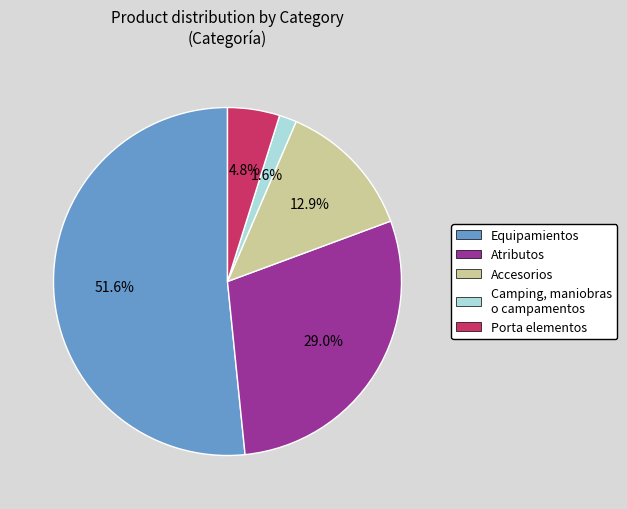

Count the number of slices in the pie.

5